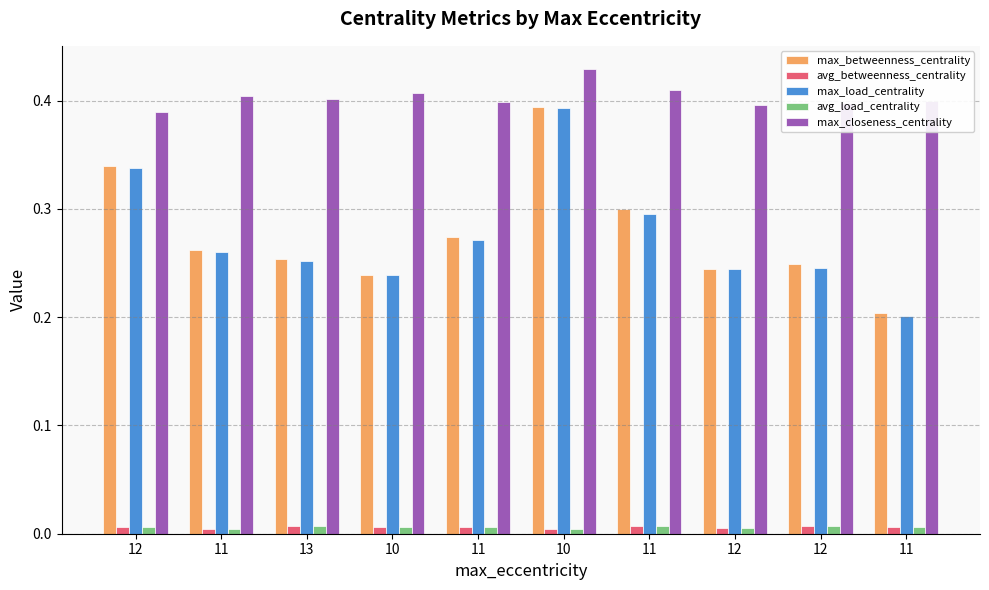

What are all the series names shown in the legend?

max_betweenness_centrality, avg_betweenness_centrality, max_load_centrality, avg_load_centrality, max_closeness_centrality